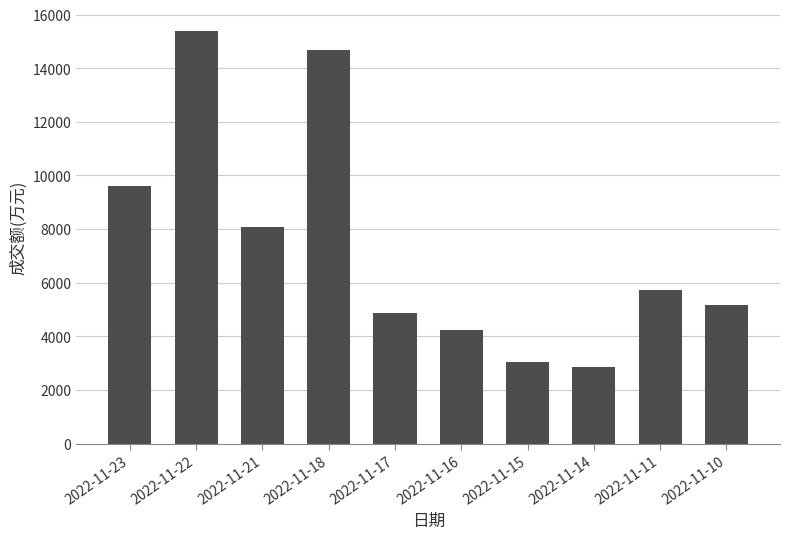

What is the change in value from 2022-11-22 to 2022-11-21?

-7277